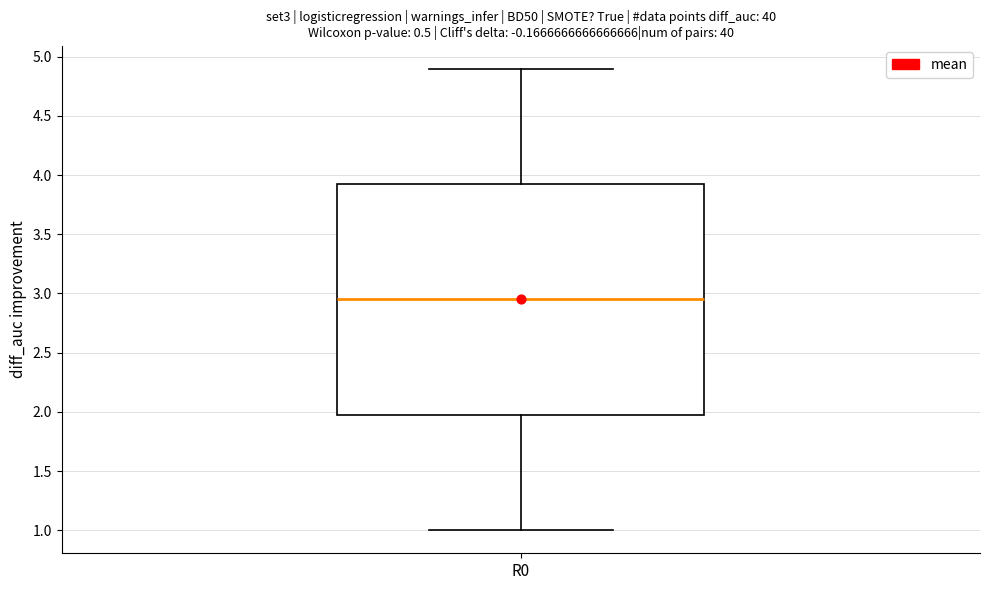

Transcribe this box plot: give where the median line is, the range the box spans, and where the two whiskers end, as read against the y-axis. The values are not printed on the chart, so give them approximately, as read against the axis.

median 2.95, box 2.00 to 3.95, whiskers 1.00 to 4.90